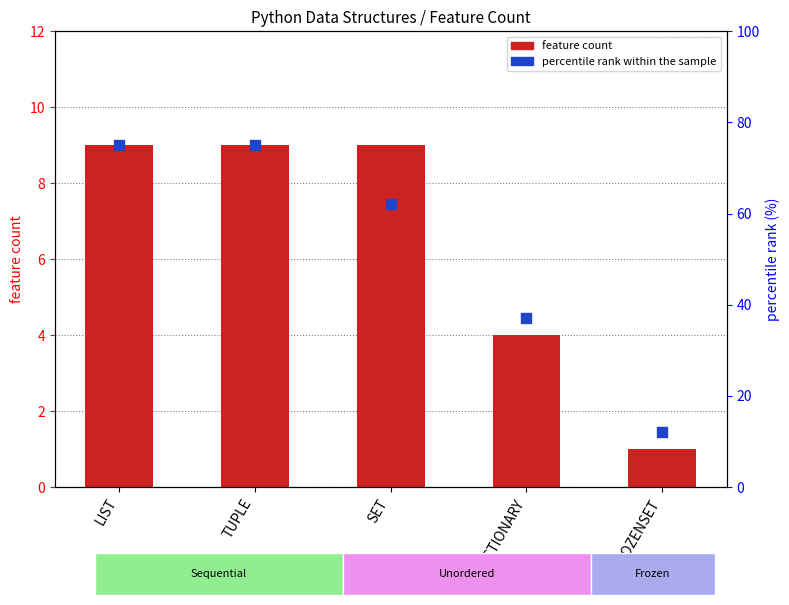

What is the total value across all series at SET?

71